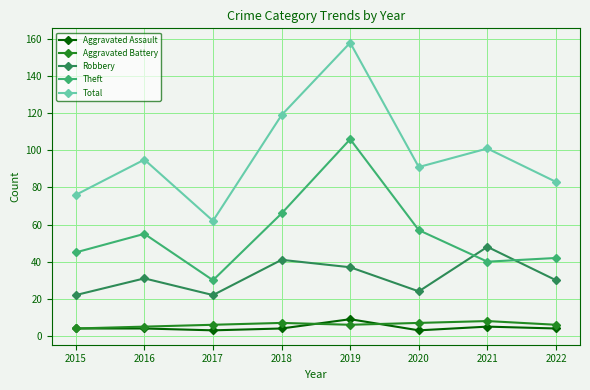

In Theft, how many points are higher than both neighbors (excluding endpoints)?

2